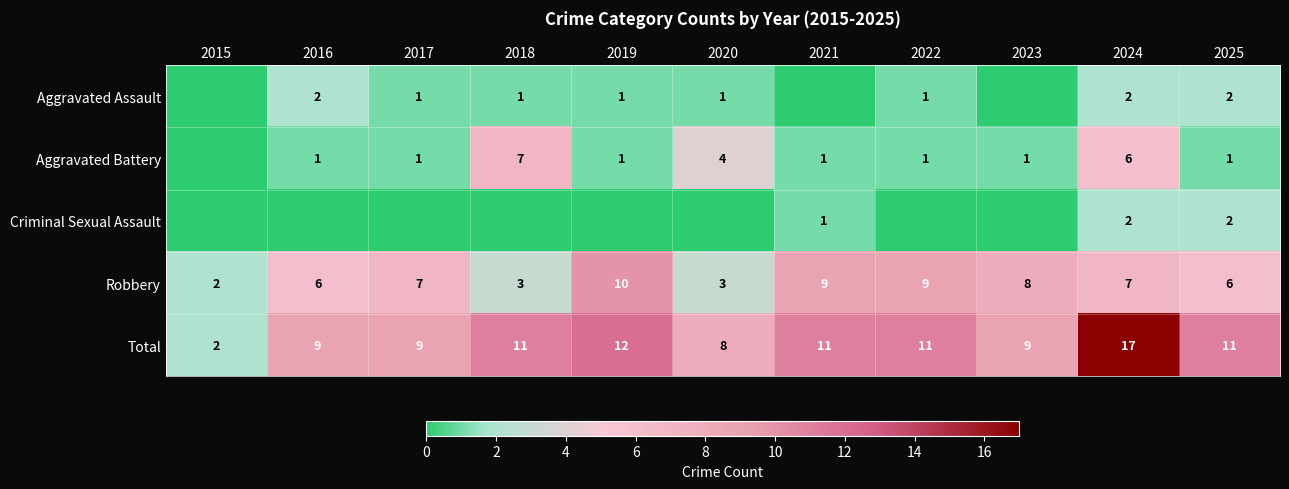

Is the value of Aggravated Assault at 2018 greater than the value of Robbery at 2020?

No